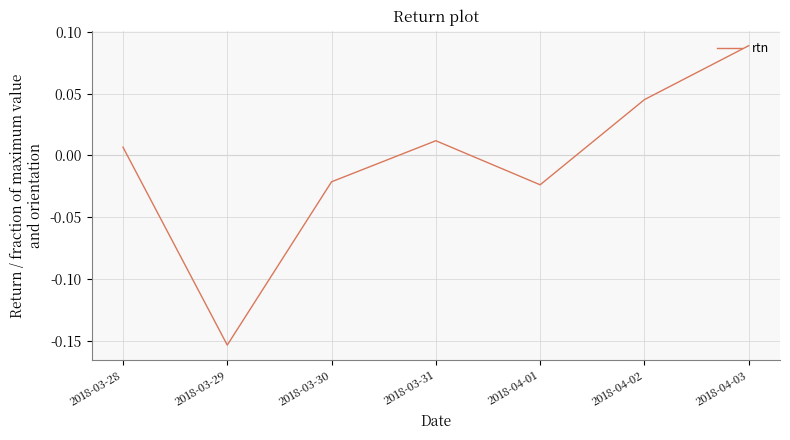

How many interior local valleys (lower than both neighbors) does the data have?

2